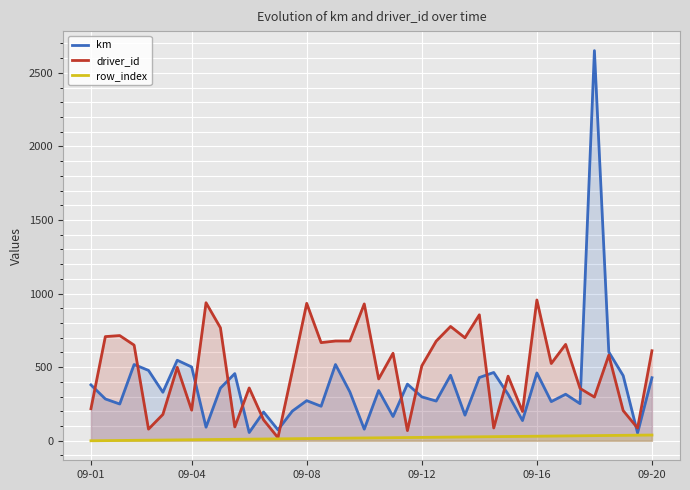

What is the greatest value displayed?

2651.6